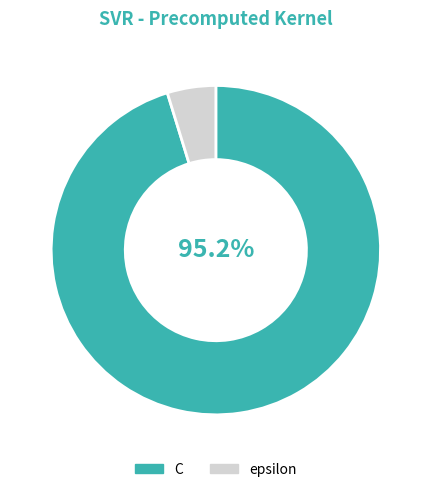

Rank the categories by value from lowest to highest.

epsilon, C